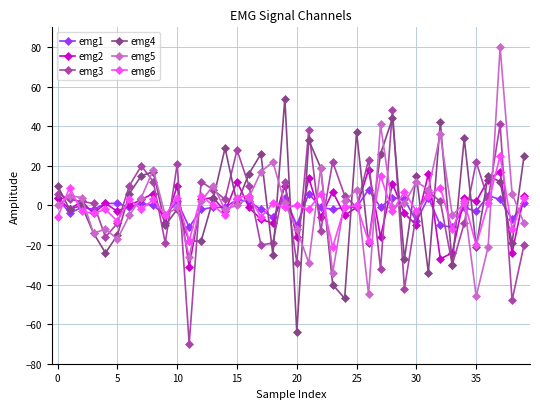

What is the sum of all emg4 values?

50